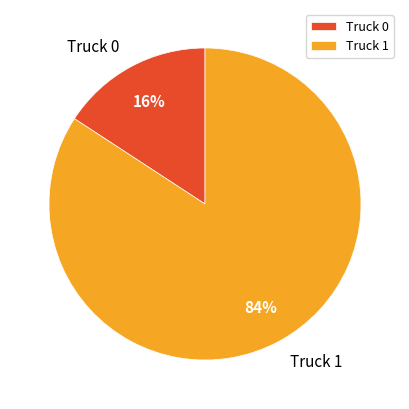

How many slices are in this pie chart?

2